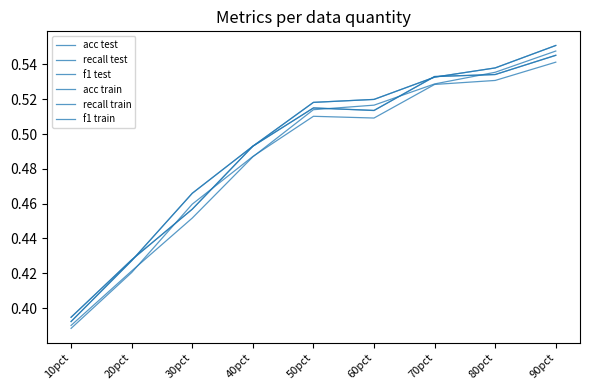

At which category is the sum across all series the highest?

90pct